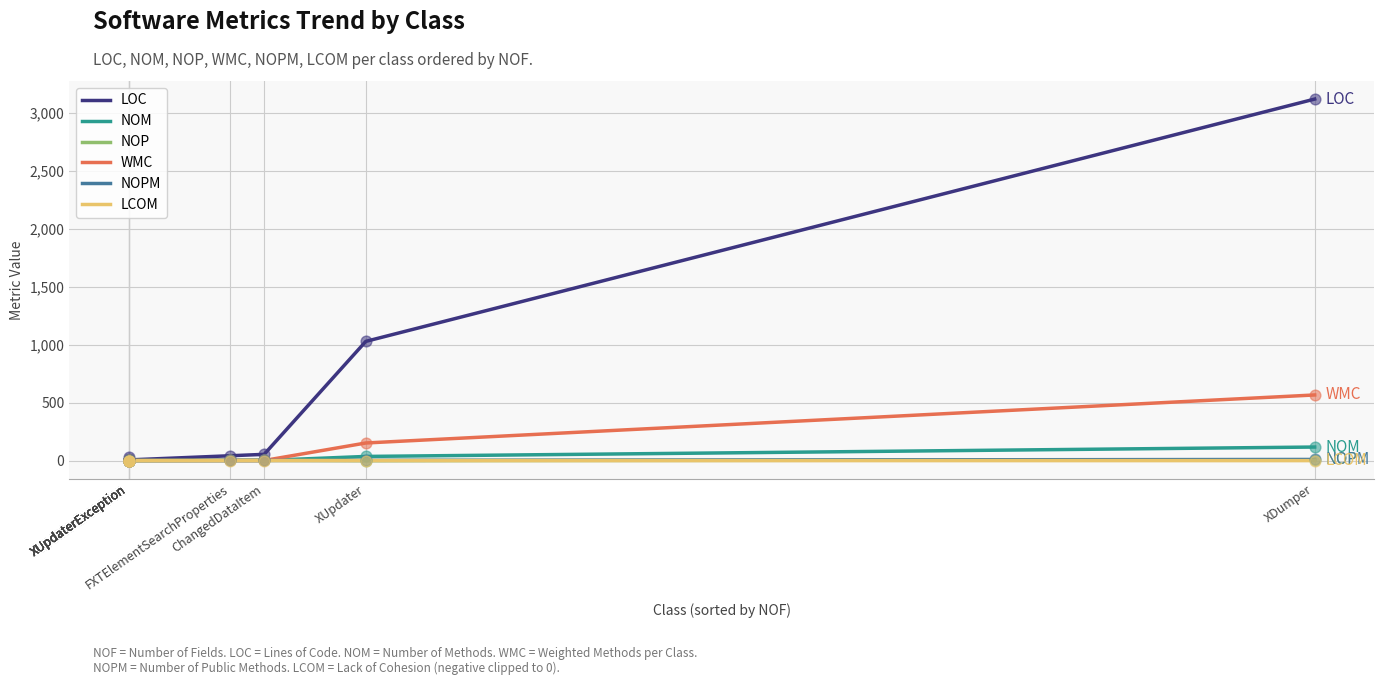

What are all the series names shown in the legend?

LOC, NOM, NOP, WMC, NOPM, LCOM